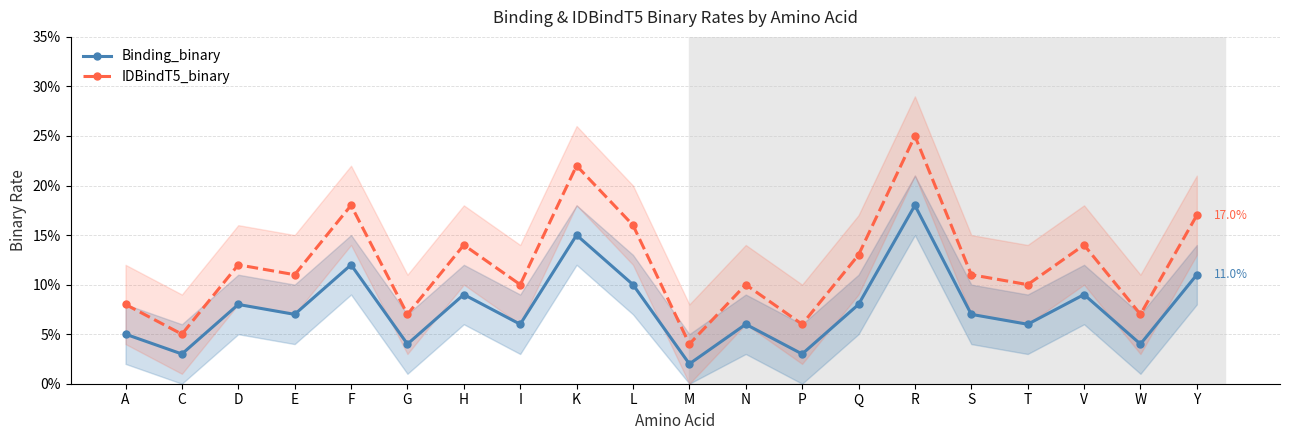

What position from the left is W?

19